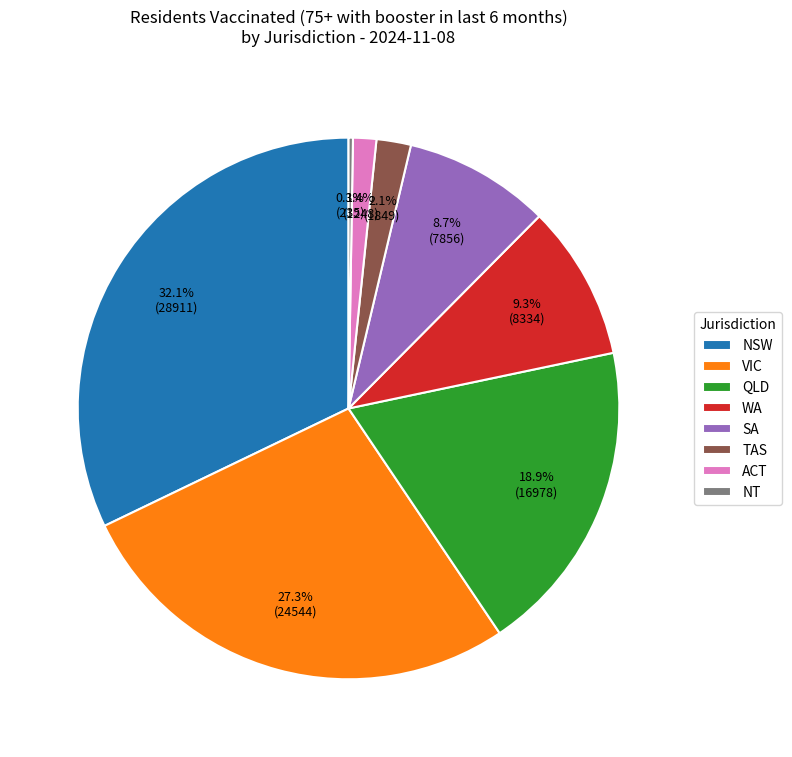

To the nearest percent, what is the difference between the largest and smallest slice percentages?

32%